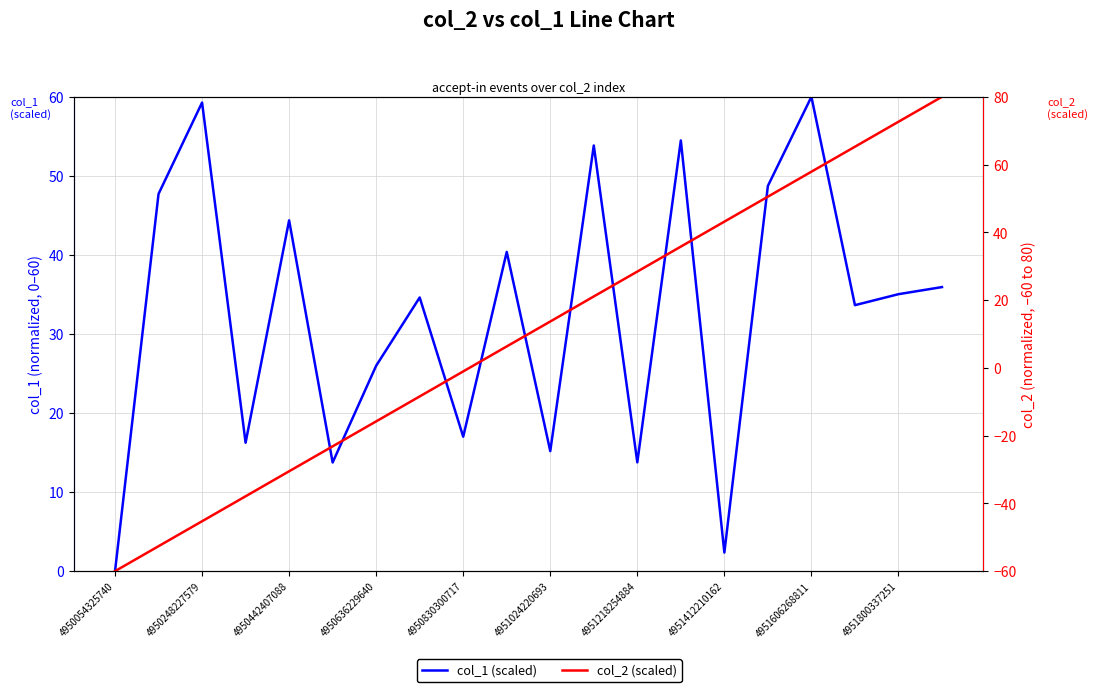

True or false: col_1 (scaled) and col_2 (scaled) intersect in this chart.

True